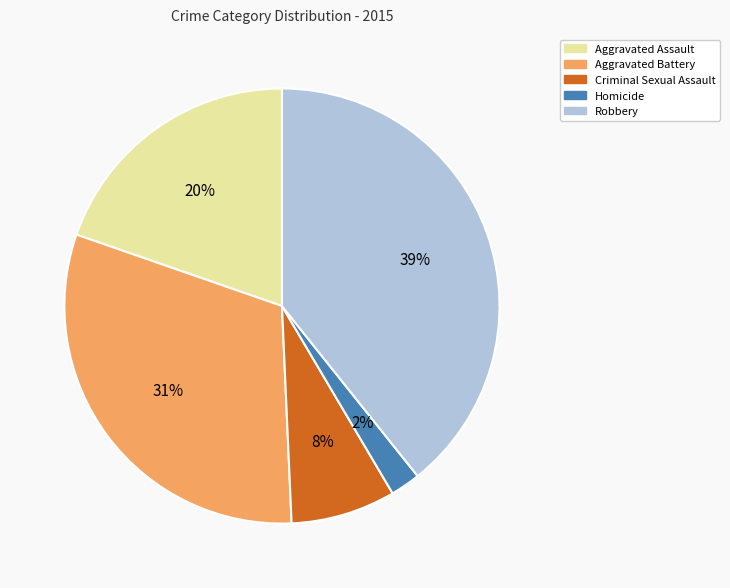

Is there any slice that represents more than half of the pie?

No